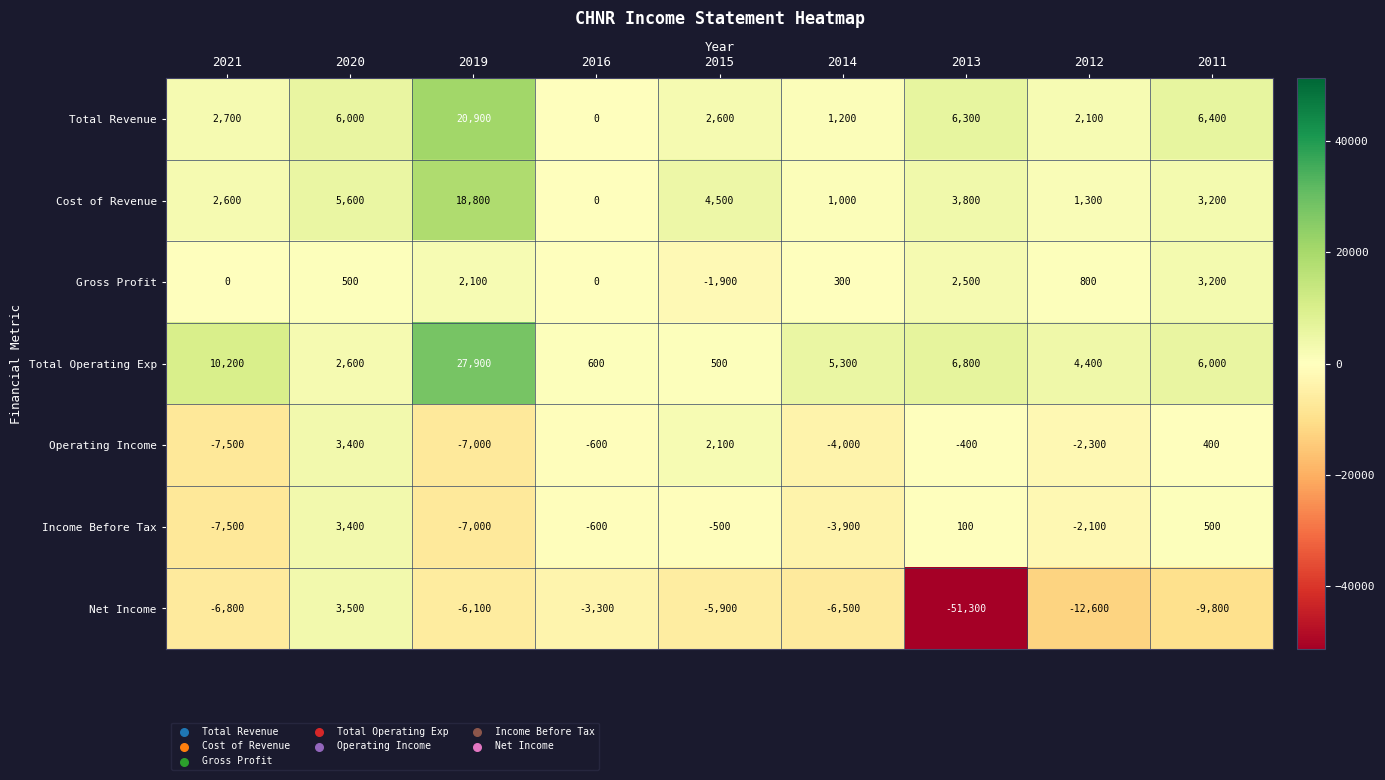

How many values in the Income Before Tax series are below -600?

4